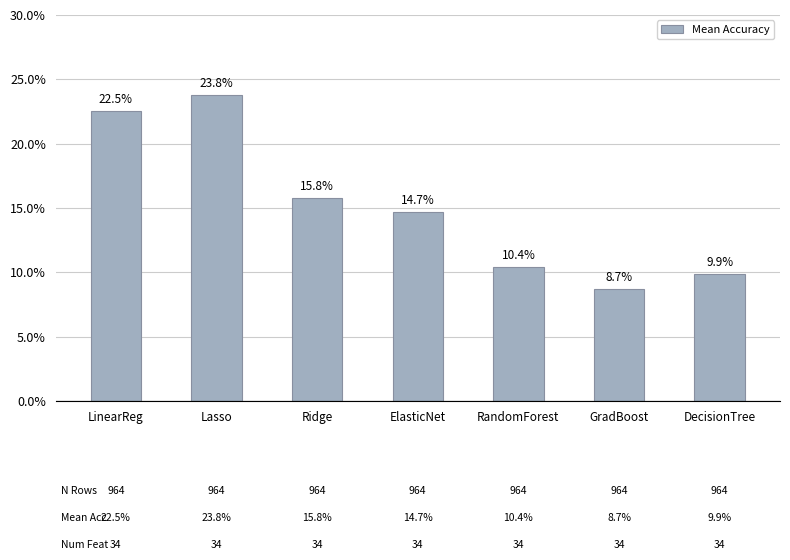

What is the value of the 3rd bar from the left?

15.8